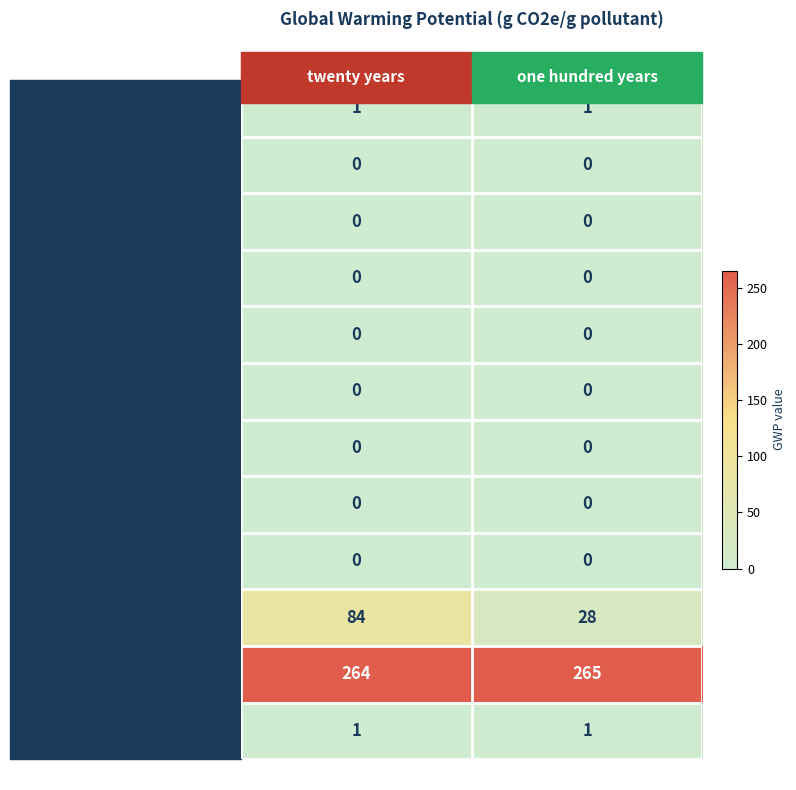

What is the greatest value displayed?

265